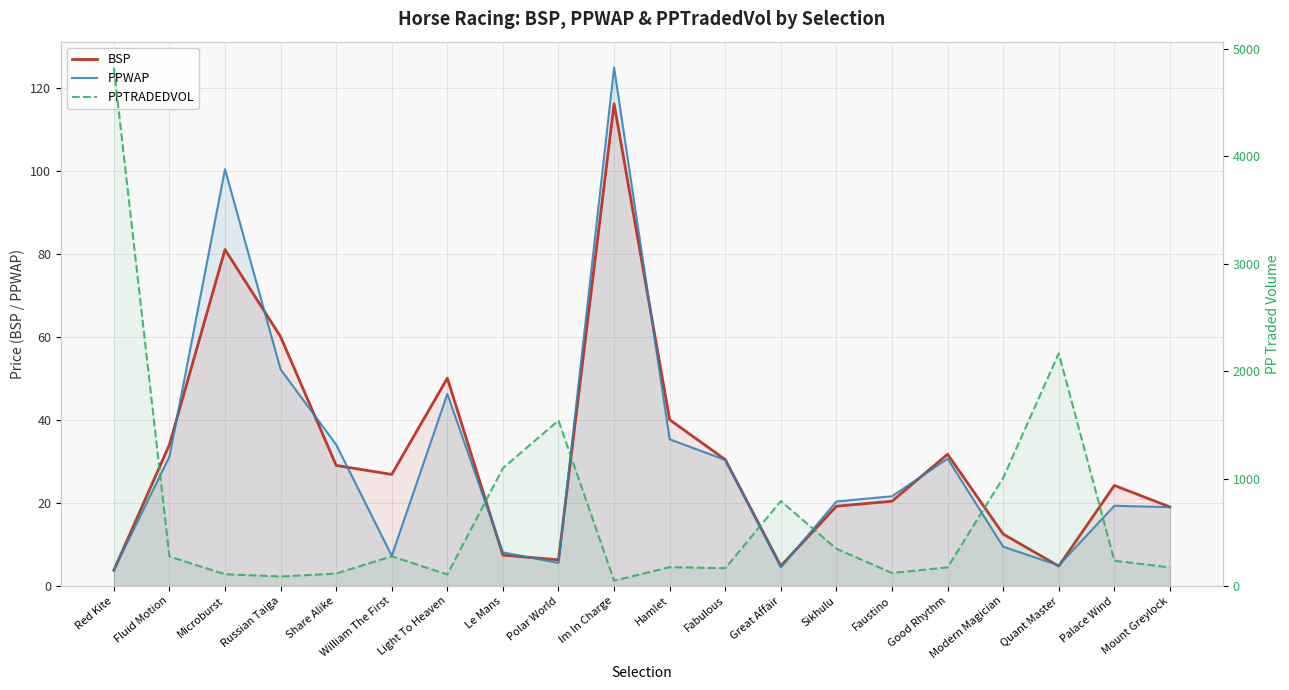

Read the PPTRADEDVOL value at Fluid Motion.

273.7